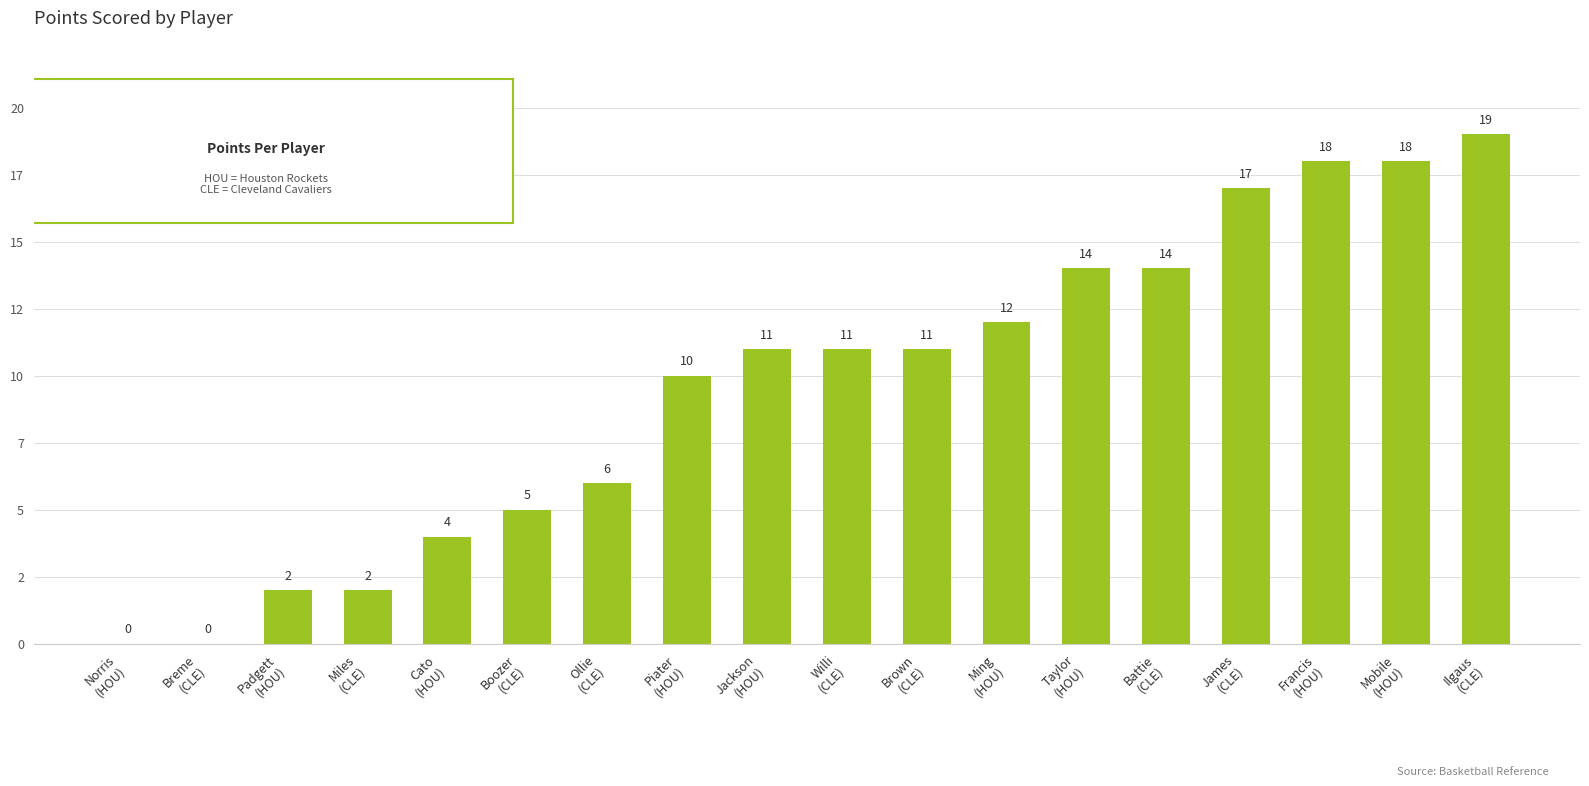

Where does the data first go above 11?

Ming
(HOU)